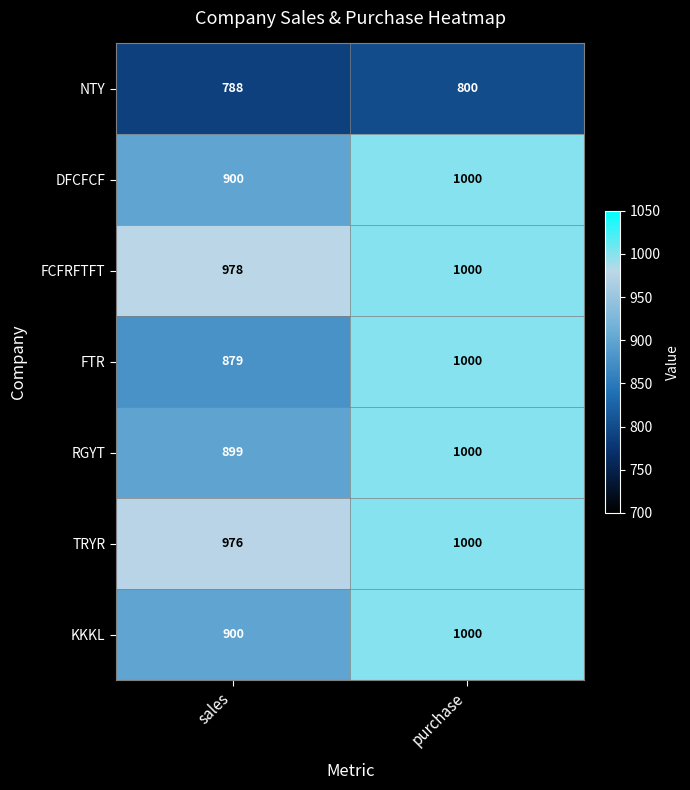

The TRYR series shows 1000 at purchase. True or false?

True